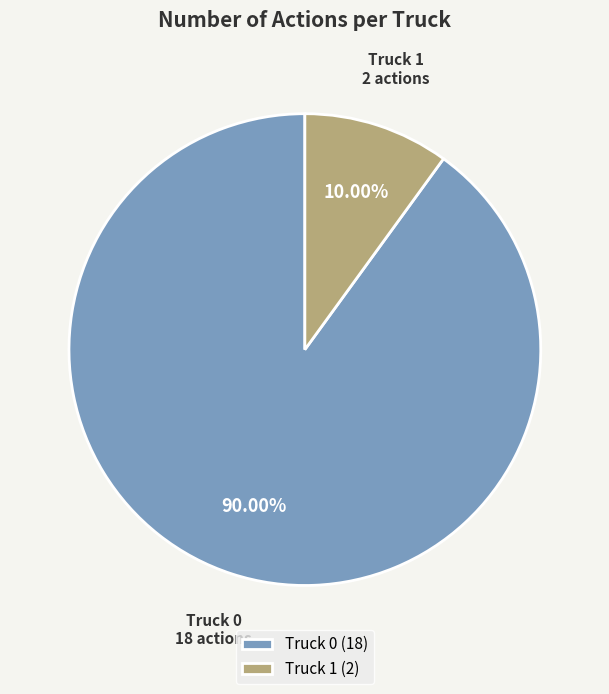

What percentage is the Truck 0 slice, to the nearest percent?

90%